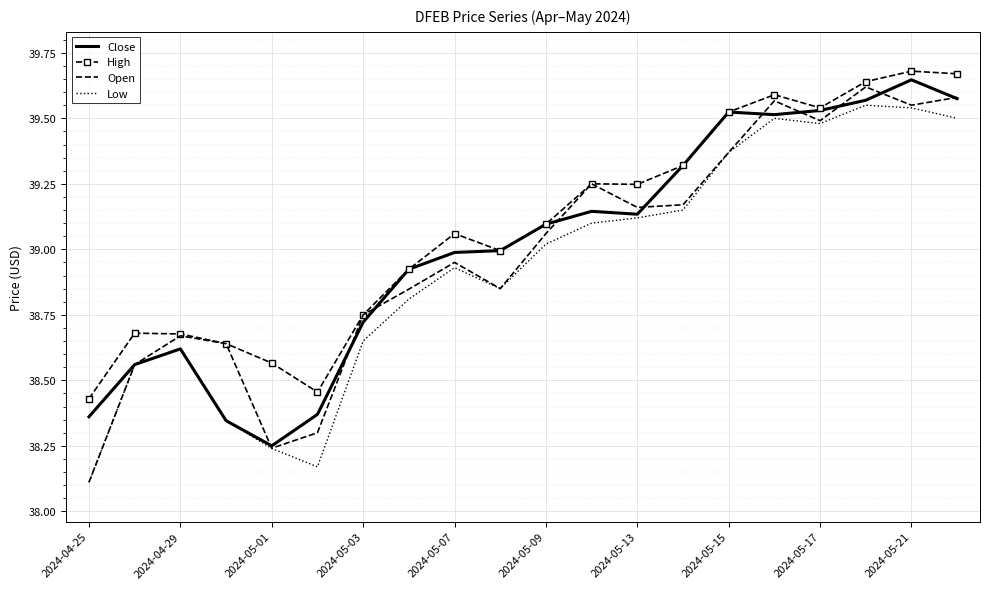

Which series has the largest total across all categories?

High